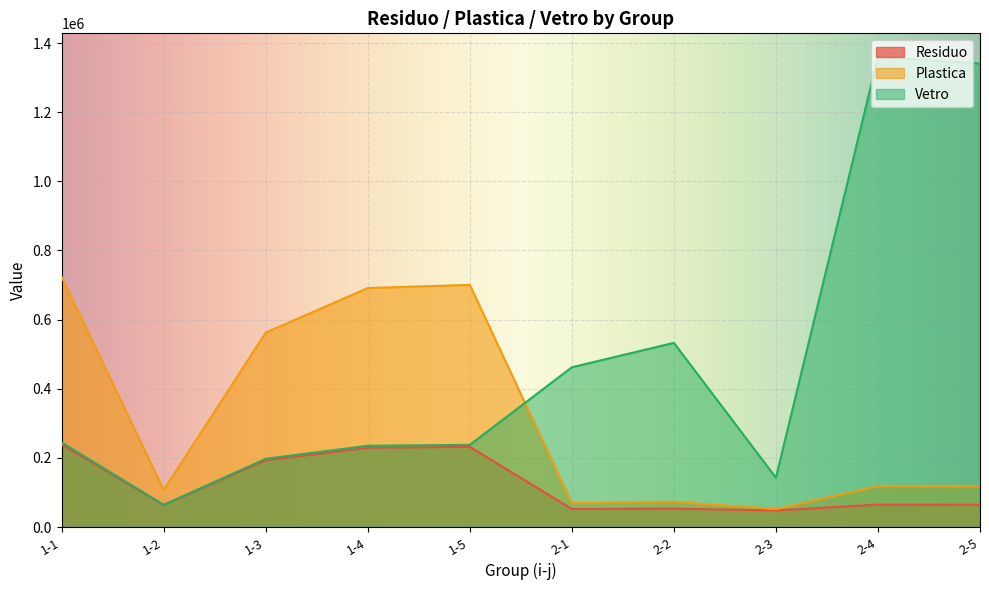

What are all the series names shown in the legend?

Residuo, Plastica, Vetro